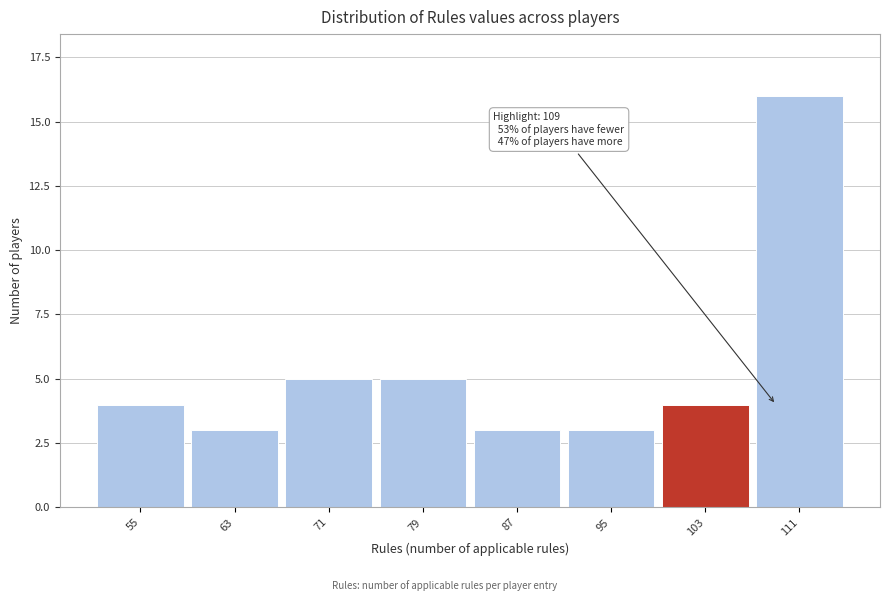

Reading left to right, what are all the values shown in this chart?

55=4	63=3	71=5	79=5	87=3	95=3	103=4	111=16